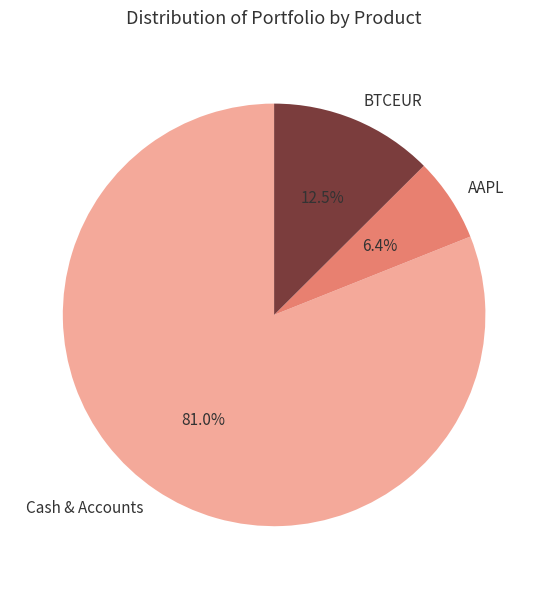

Between AAPL and Cash & Accounts, which is larger?

Cash & Accounts